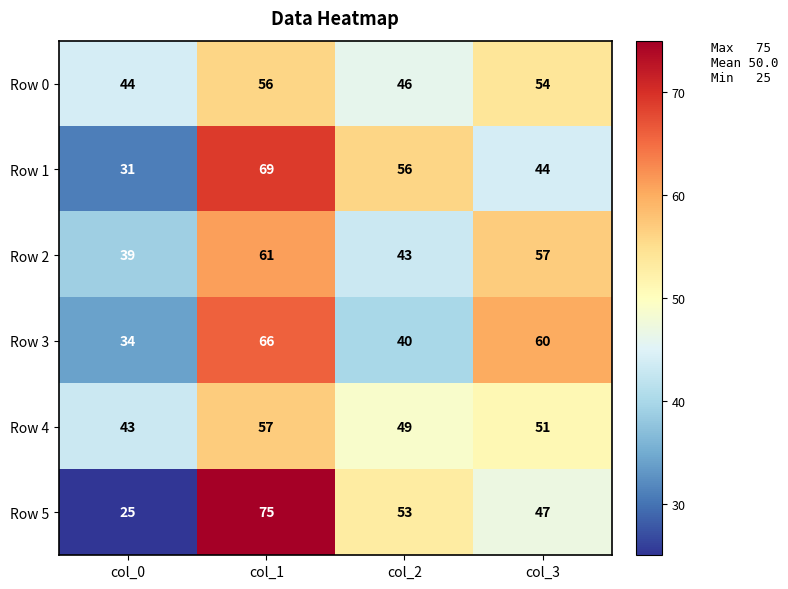

Reading right to left, transcribe all the data shown in this chart.

Row 0: 54	46	56	44
Row 1: 44	56	69	31
Row 2: 57	43	61	39
Row 3: 60	40	66	34
Row 4: 51	49	57	43
Row 5: 47	53	75	25